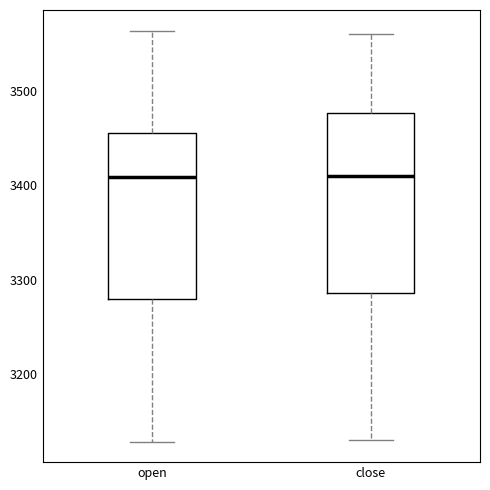

Where is the lower edge of the box for open on the y-axis? The values are not printed on the chart, so give them approximately, as read against the axis.

3280